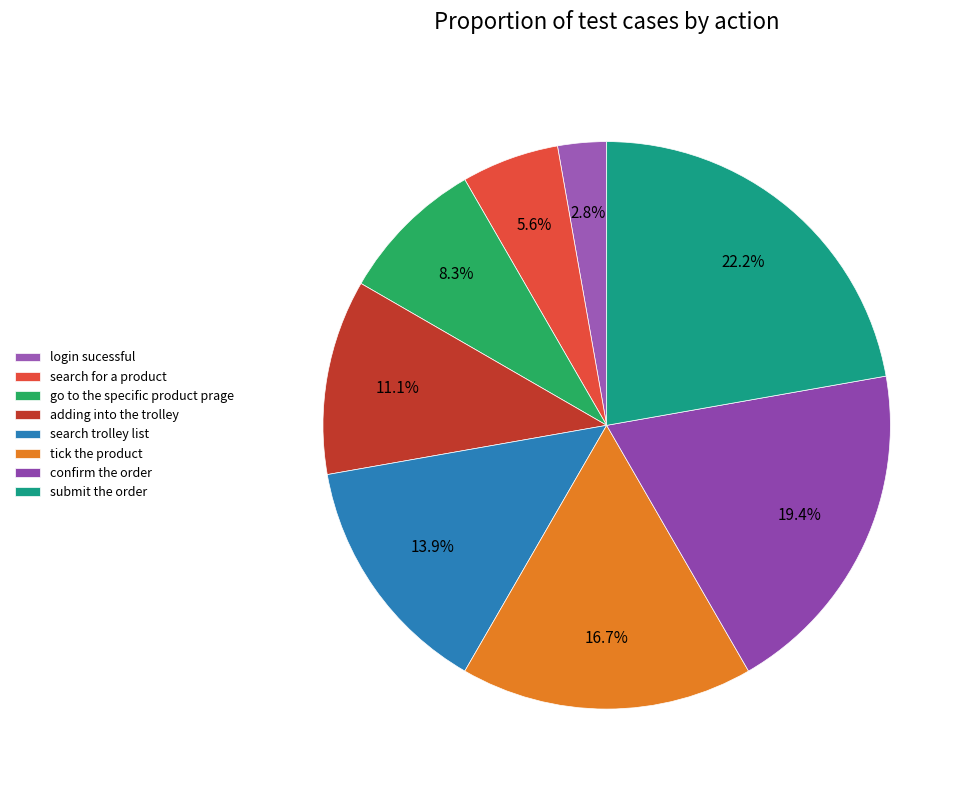

Is the sum of tick the product and adding into the trolley greater than half?

No